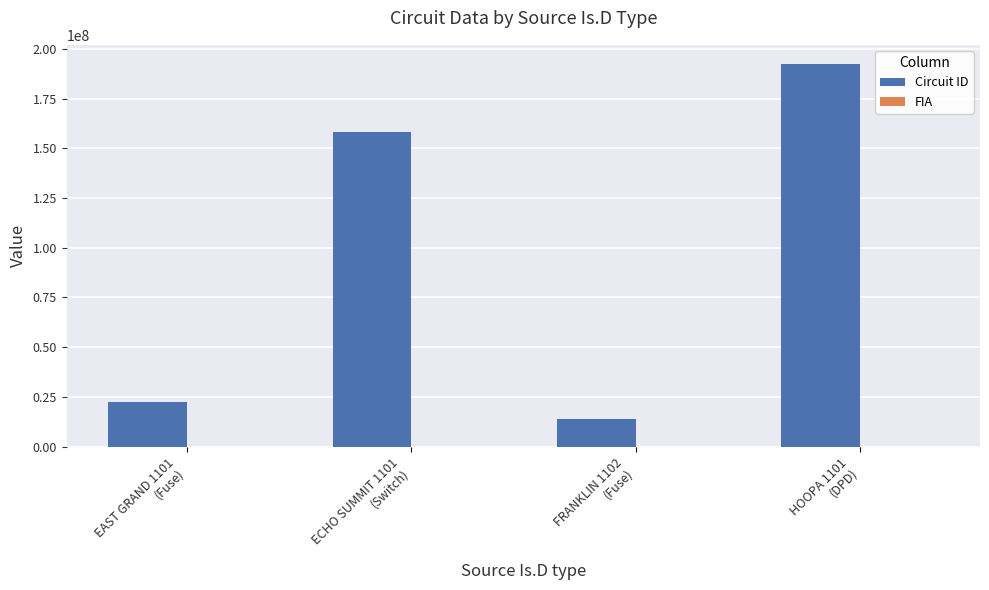

Which series has the largest total across all categories?

Circuit ID